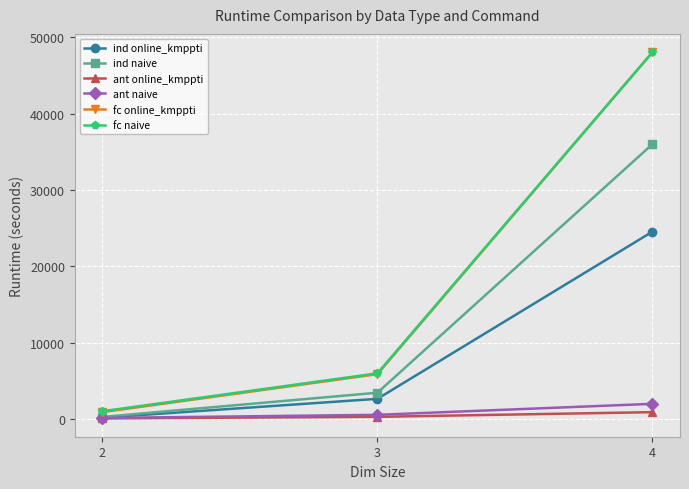

Count the number of data series in this chart.

6